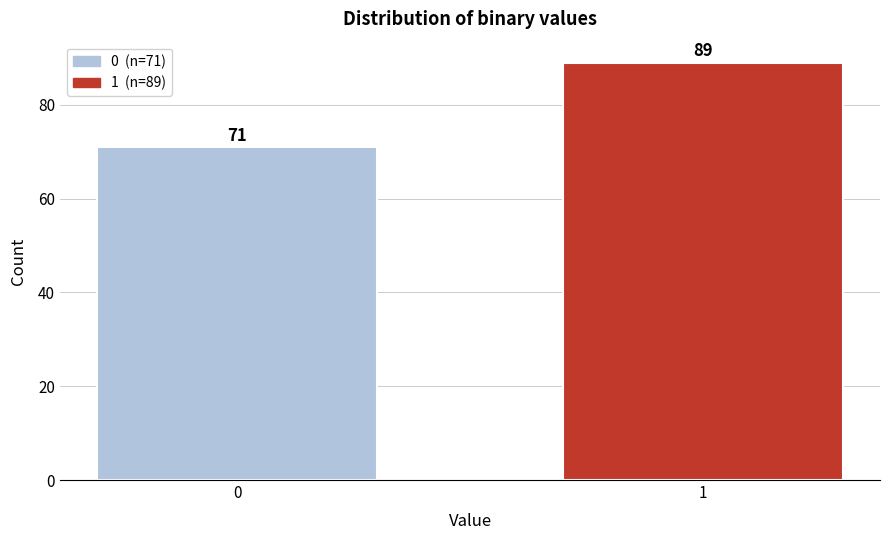

Reading left to right, list all the values displayed in this chart.

0=71	1=89